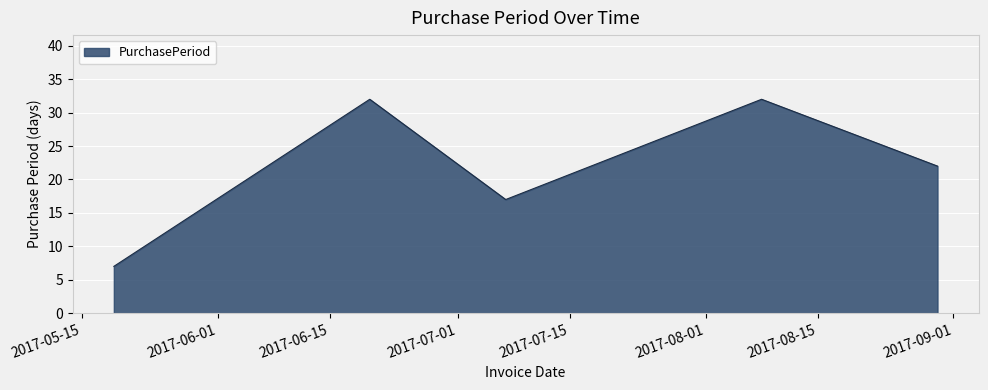

What is the greatest value displayed?

32